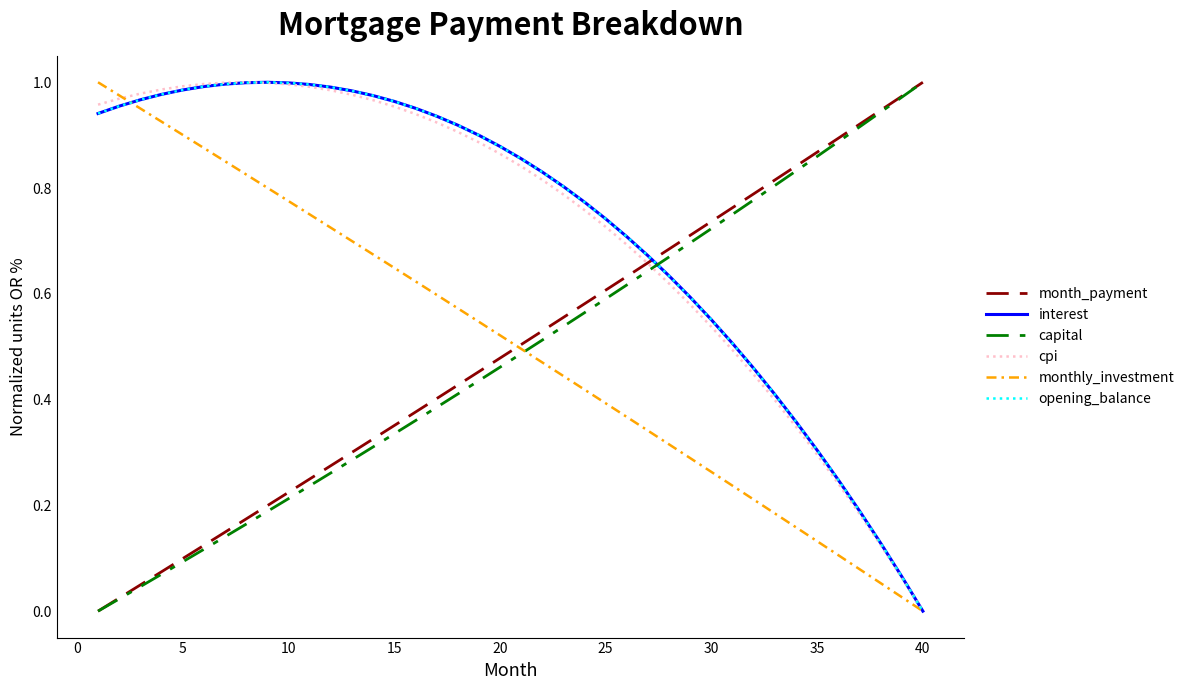

What is the average value of the cpi series?

0.7